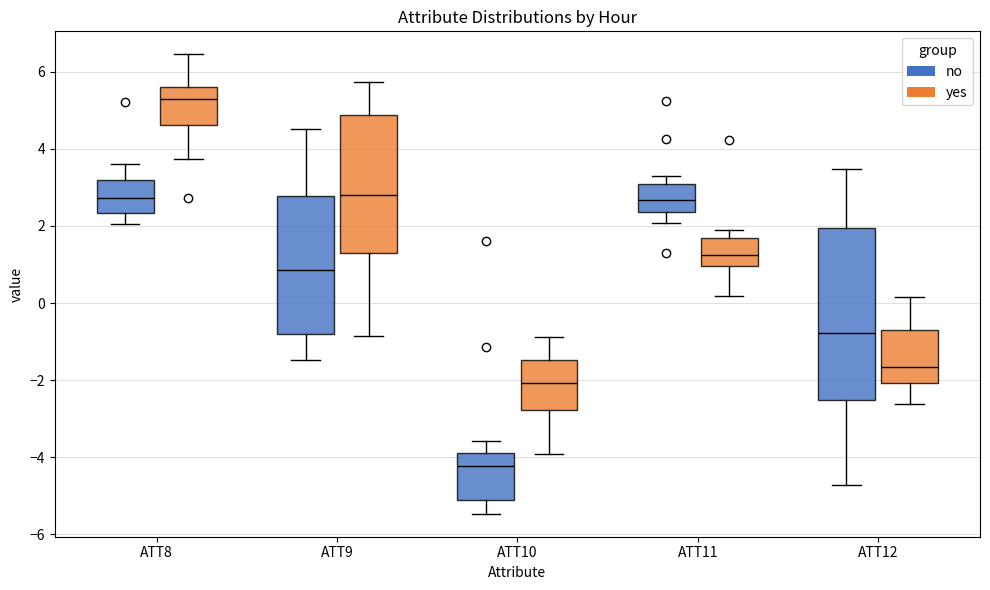

Which box's median line is the lowest?

ATT10 (no)